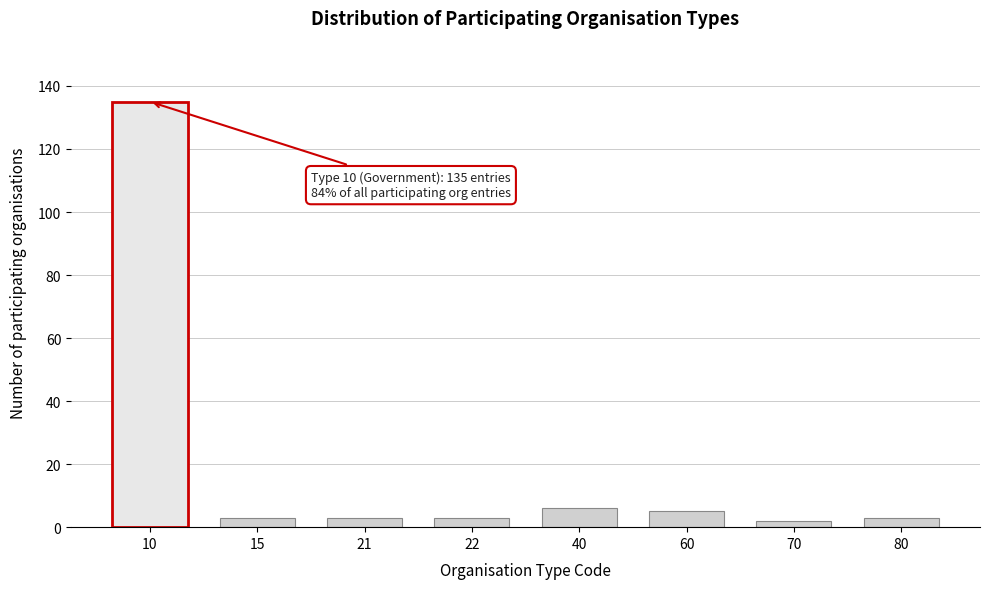

Reading left to right, list all the values displayed in this chart.

10=135	15=3	21=3	22=3	40=6	60=5	70=2	80=3